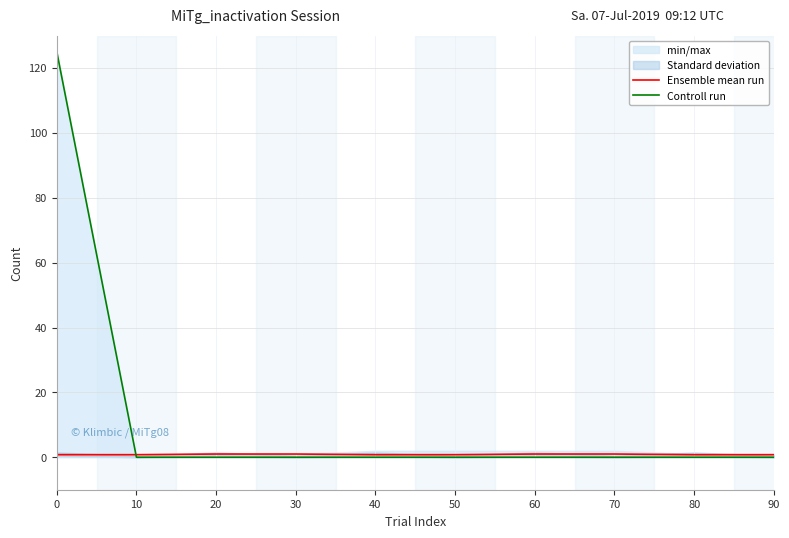

How many lines are shown in the chart?

2